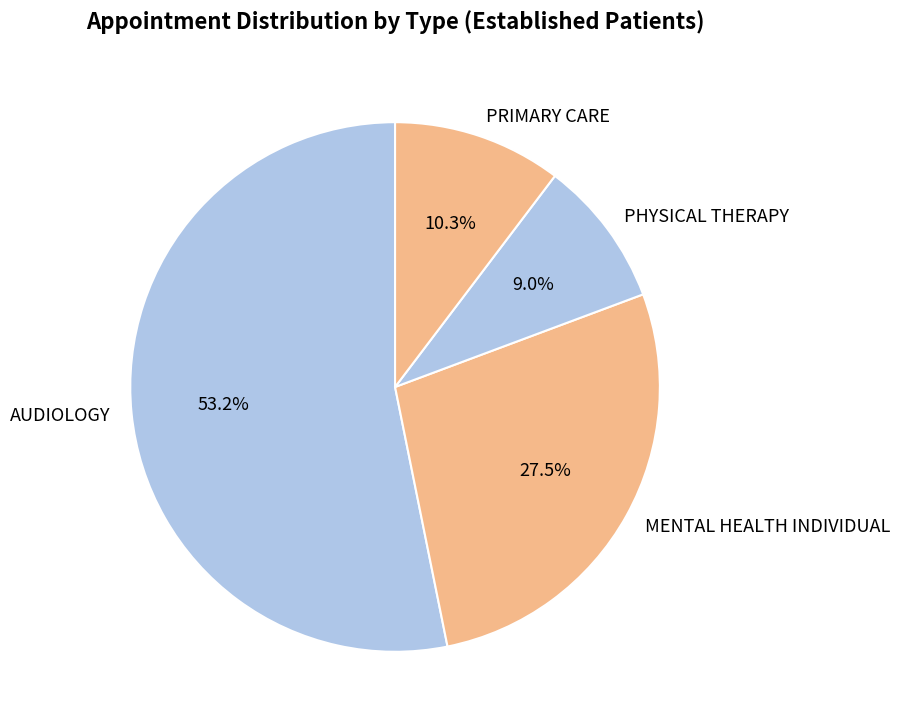

Does any single category account for the majority?

Yes